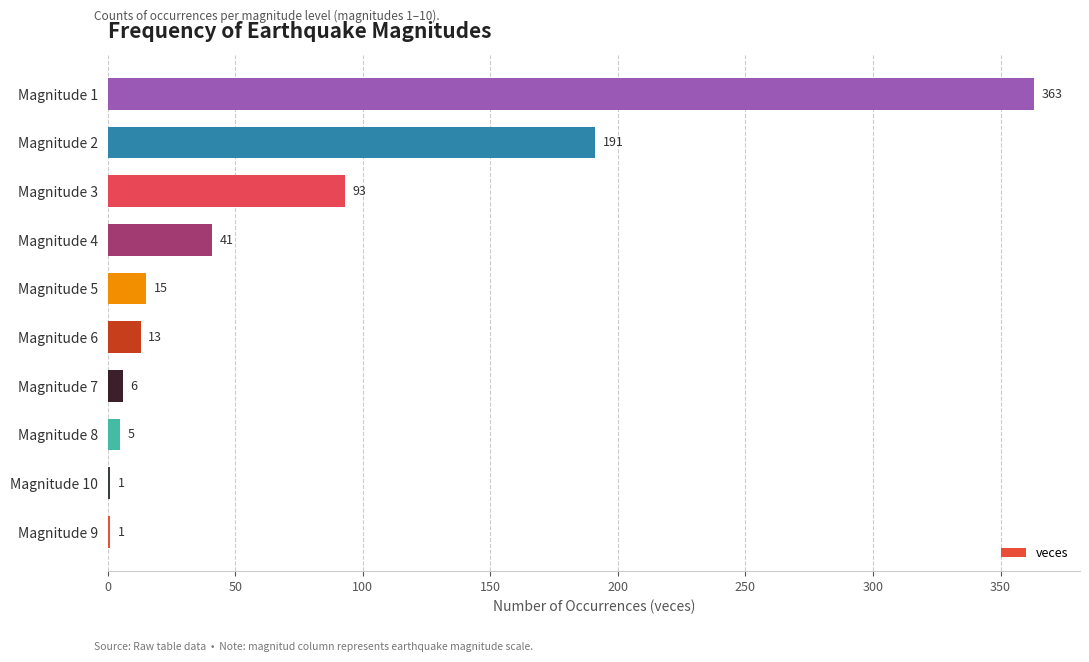

Between Magnitude 4 and Magnitude 9, which is larger?

Magnitude 4